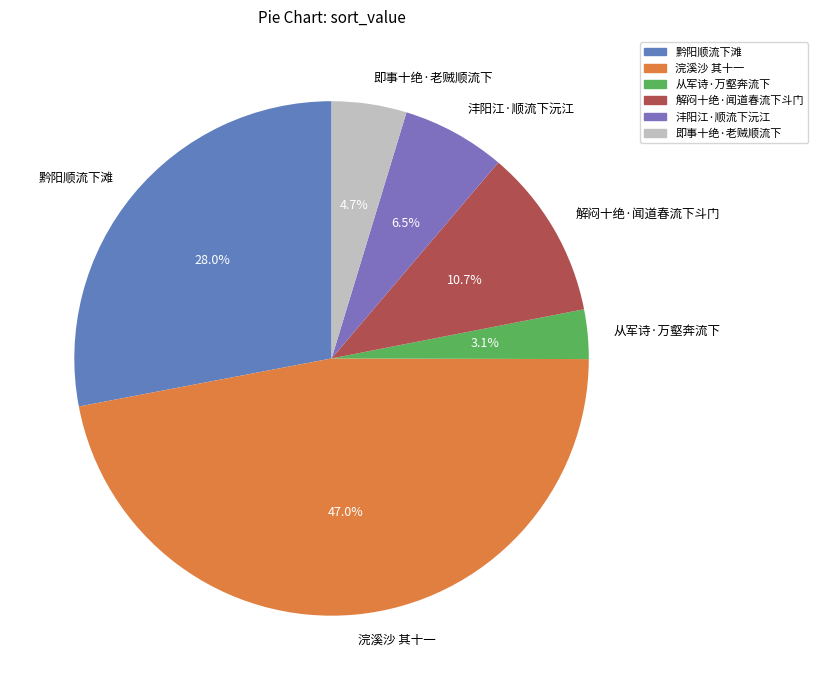

Between 即事十绝·老贼顺流下 and 浣溪沙 其十一, which is larger?

浣溪沙 其十一